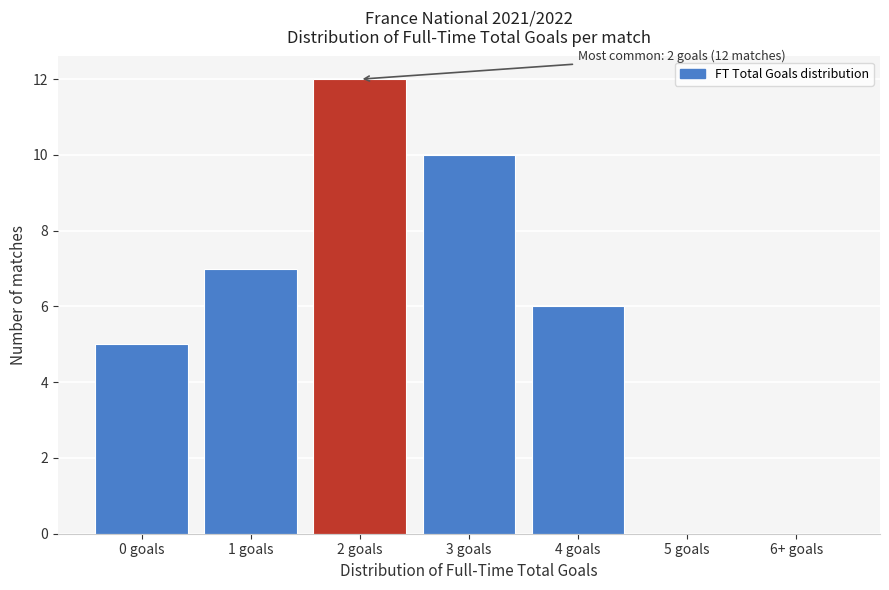

Reading left to right, transcribe all the data shown in this chart.

0 goals=5	1 goals=7	2 goals=12	3 goals=10	4 goals=6	5 goals=0	6+ goals=0